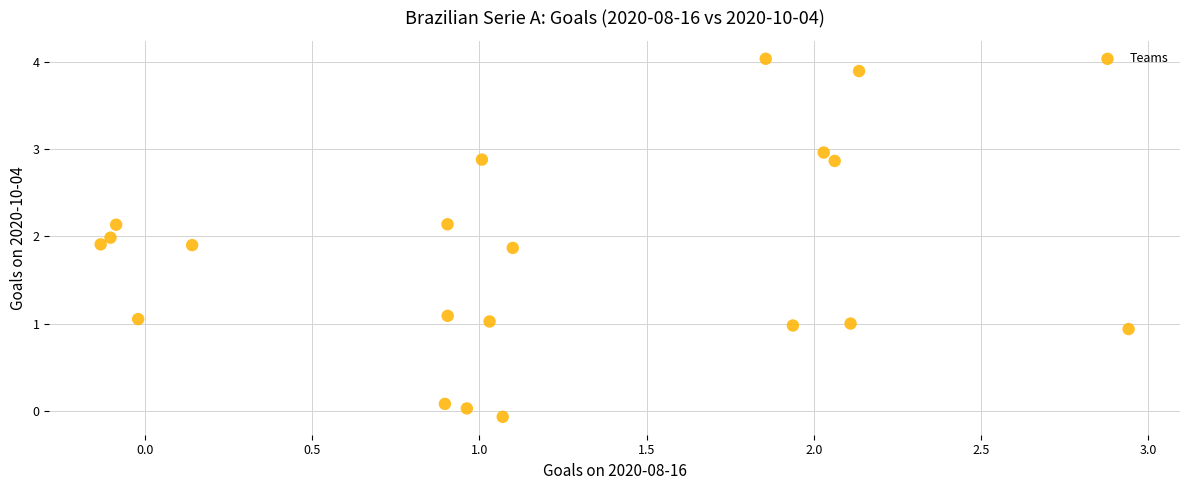

What is the range of Y values (max minus min)?

4.1